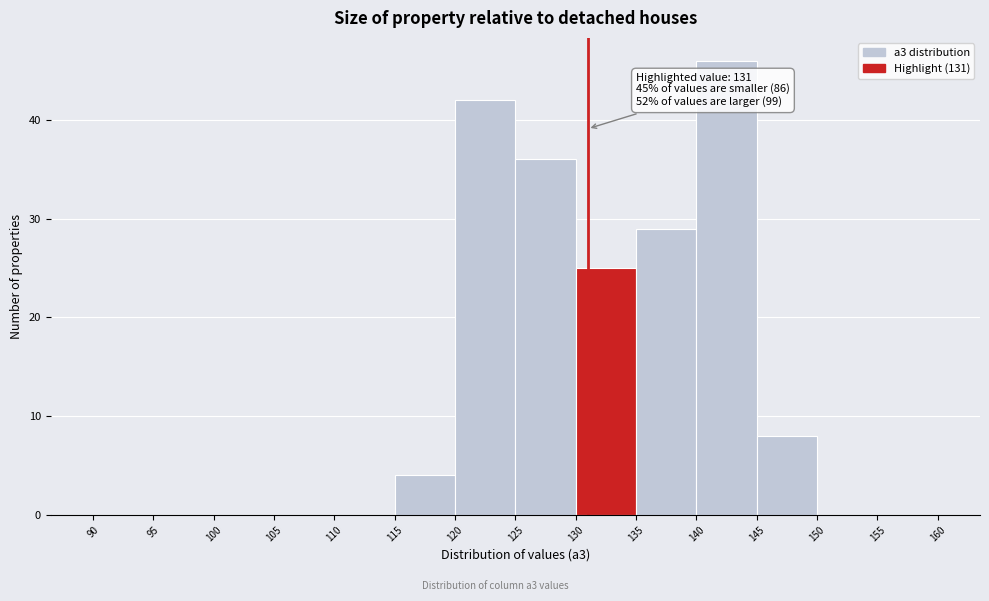

Which range on the x-axis has the tallest bar?

140 to 145